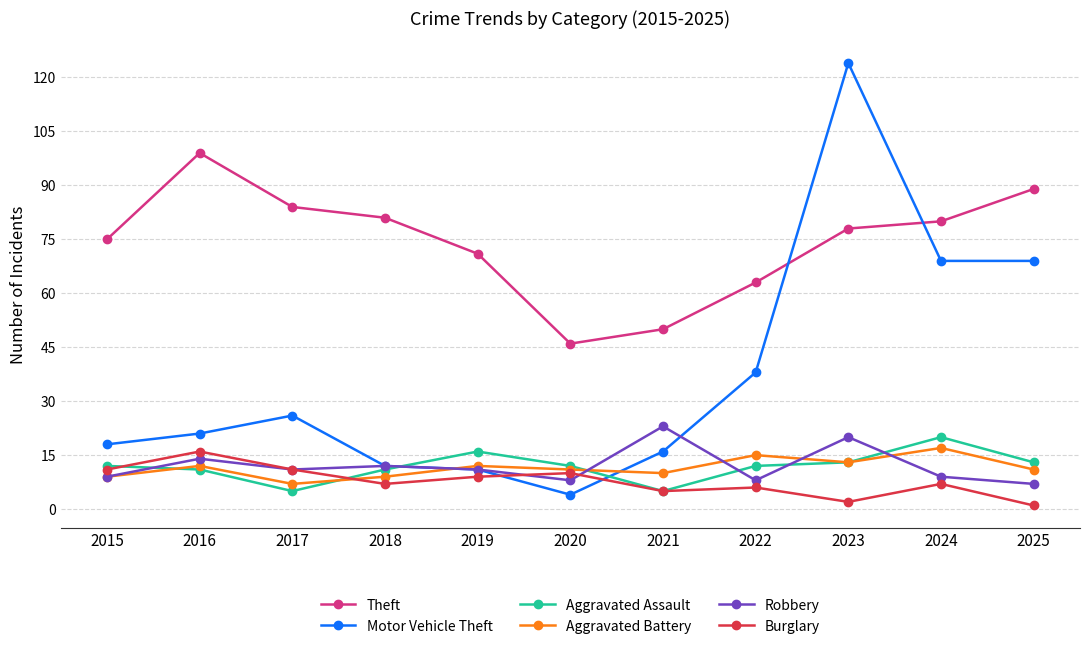

Which series has the largest total across all categories?

Theft